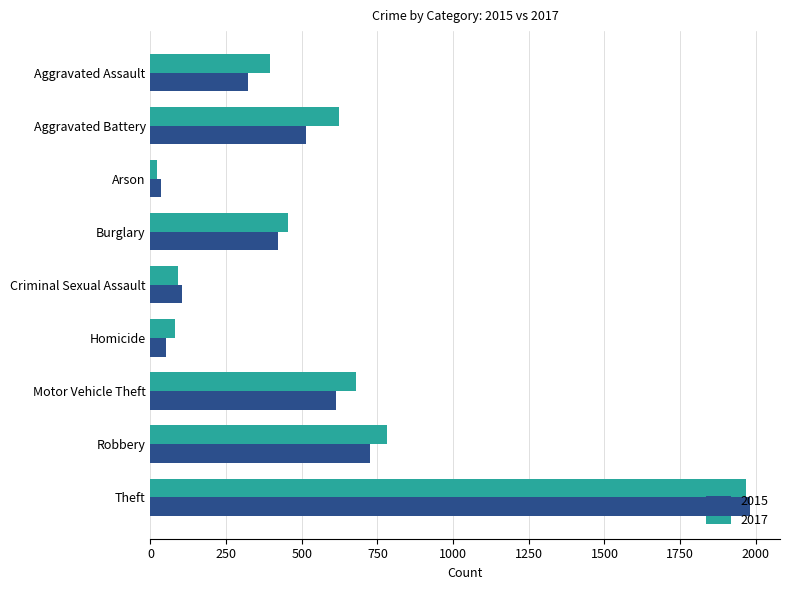

How many data points in 2017 are less than 453?

4